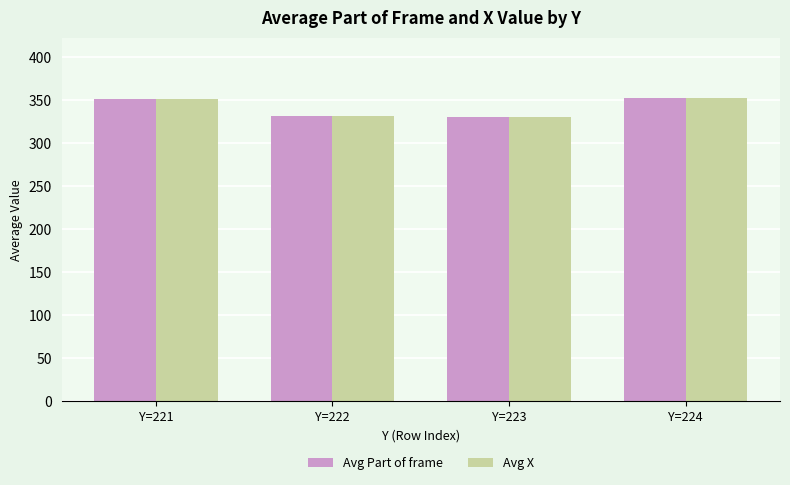

What is the average value of the Avg X series?

341.6